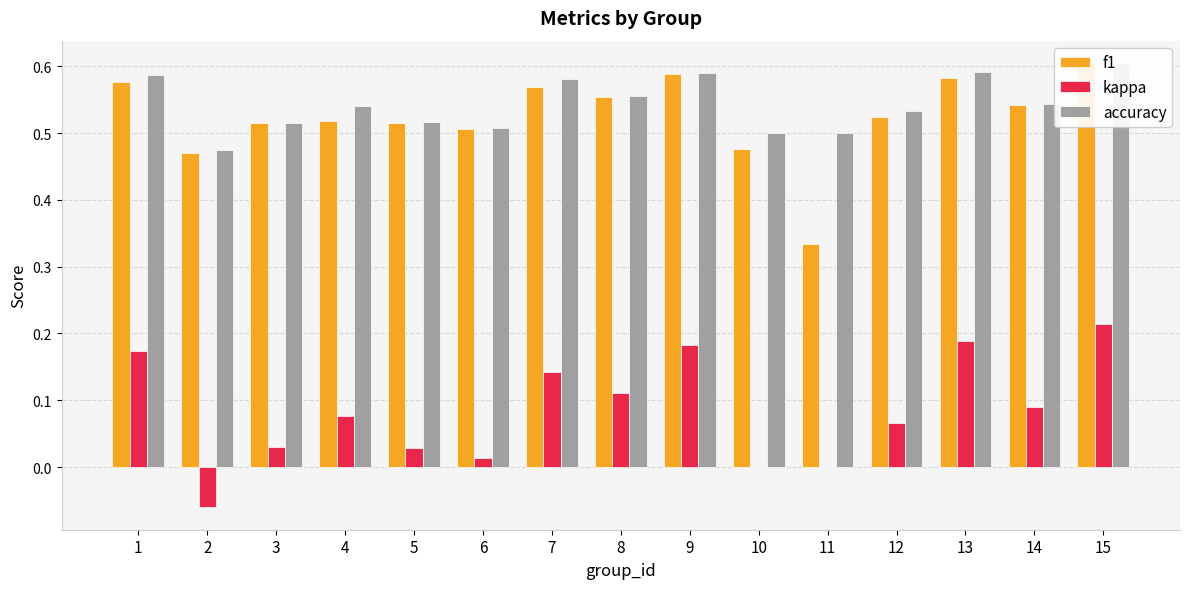

Does the chart contain any negative values?

Yes